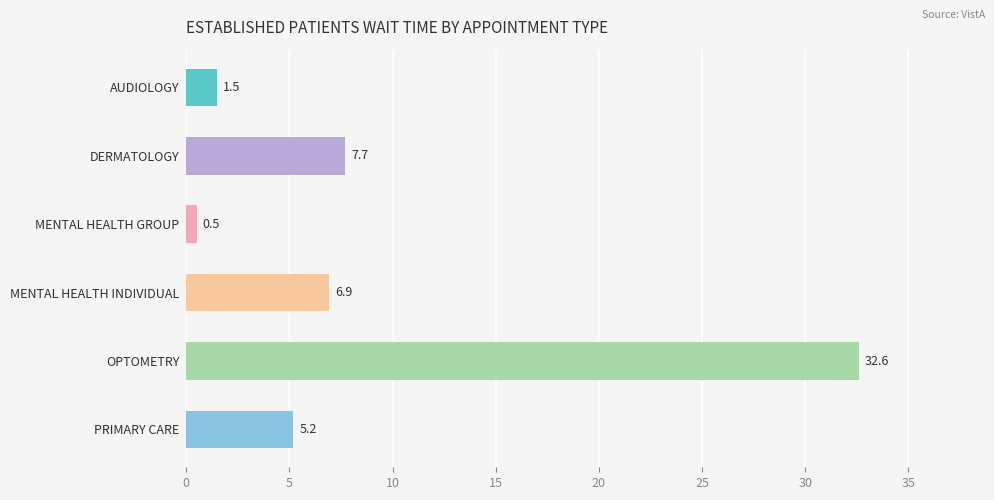

List the labels in order of value, smallest first.

MENTAL HEALTH GROUP, AUDIOLOGY, PRIMARY CARE, MENTAL HEALTH INDIVIDUAL, DERMATOLOGY, OPTOMETRY